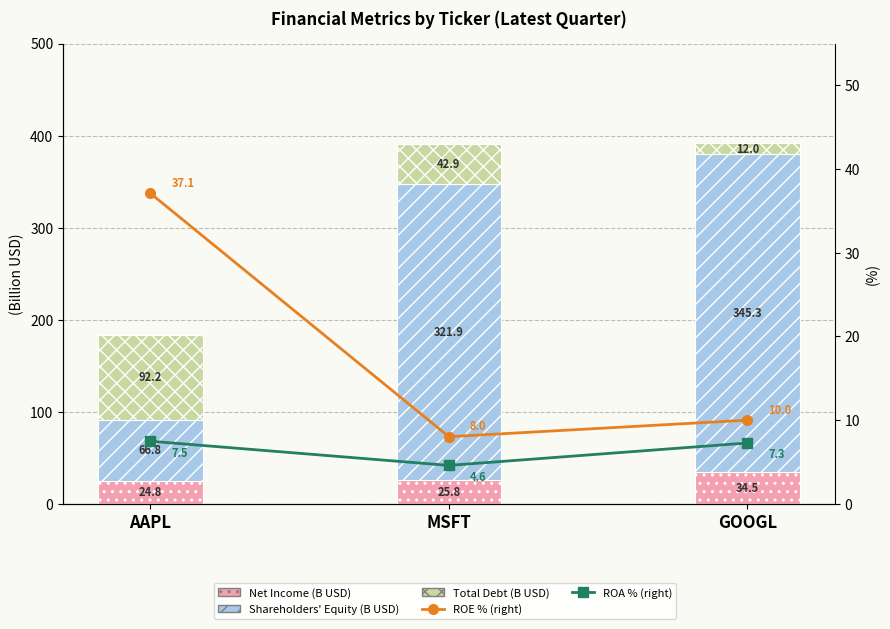

How many data points in ROE % (right) are above 10?

1